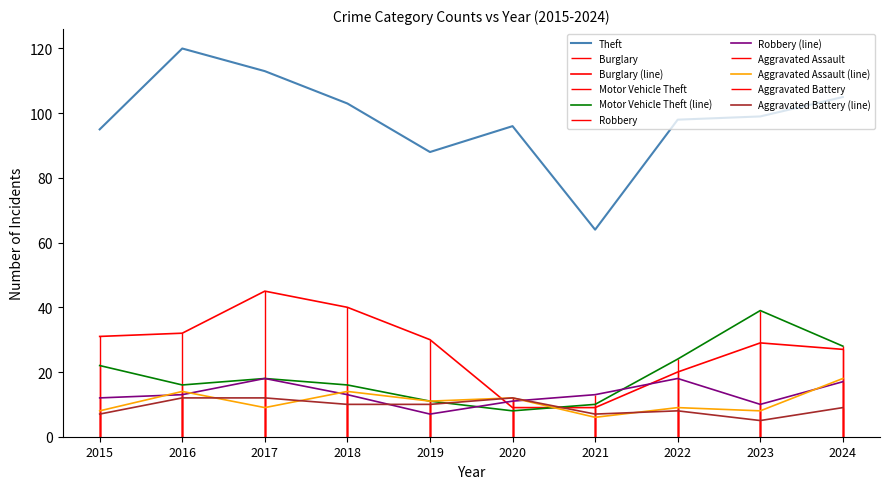

What is the lowest value of the Burglary (line) series?

9